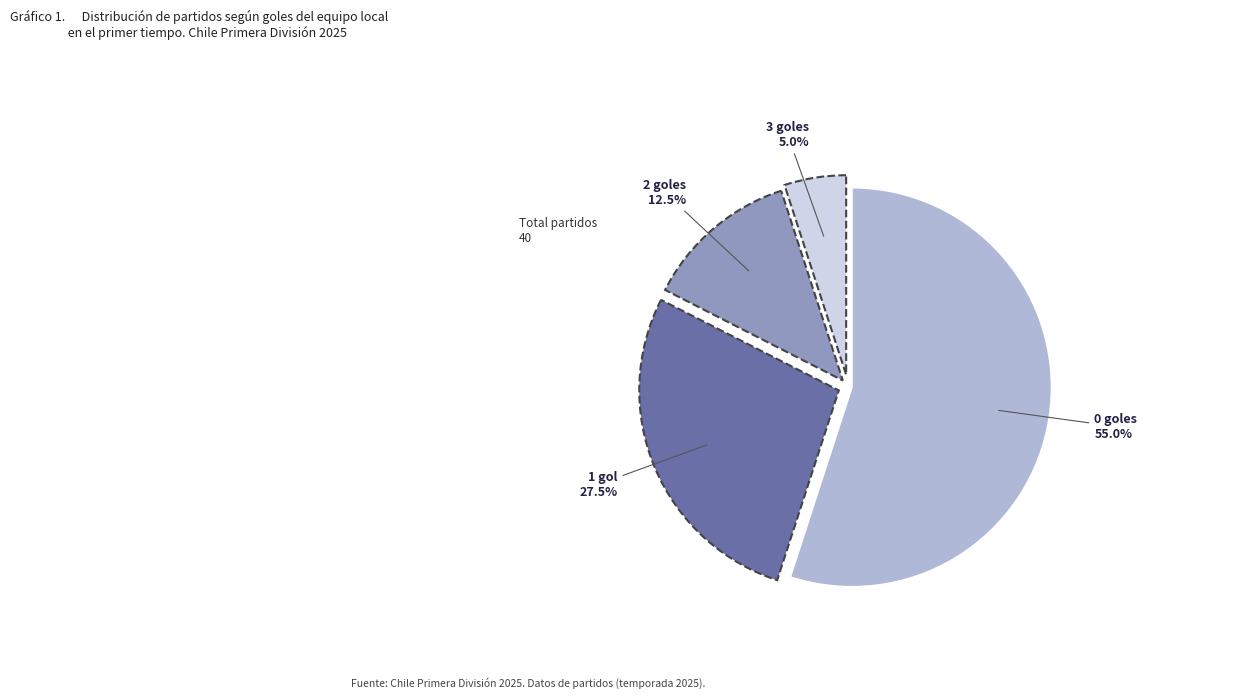

Rank the categories by value from lowest to highest.

3 goles, 2 goles, 1 gol, 0 goles